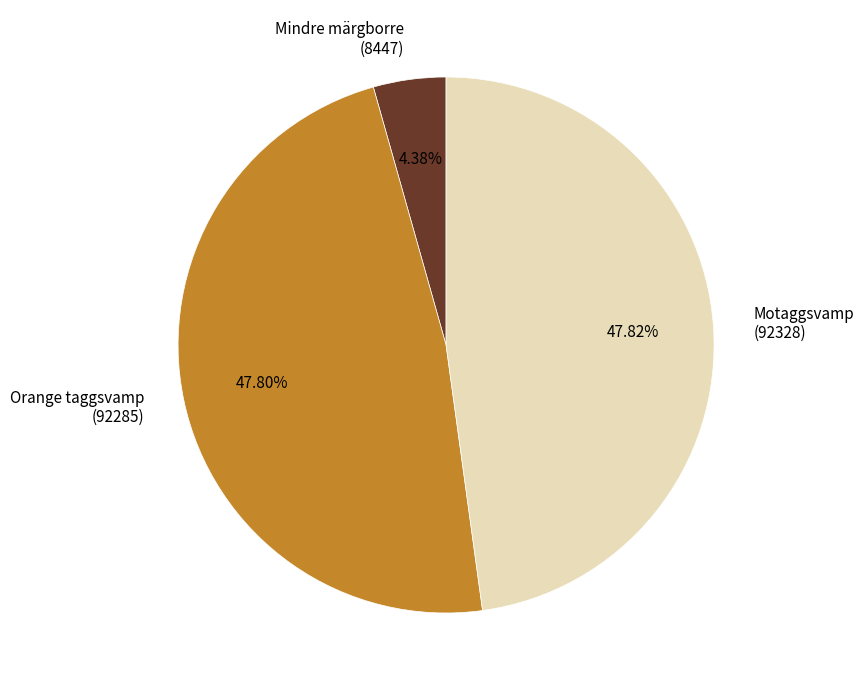

Is there a majority slice in this chart?

No